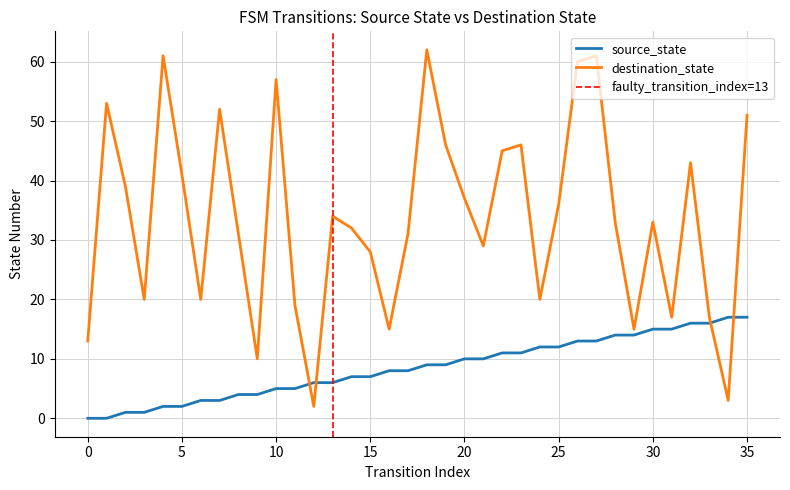

What is the value of the source_state point at the 33rd from the left?

16